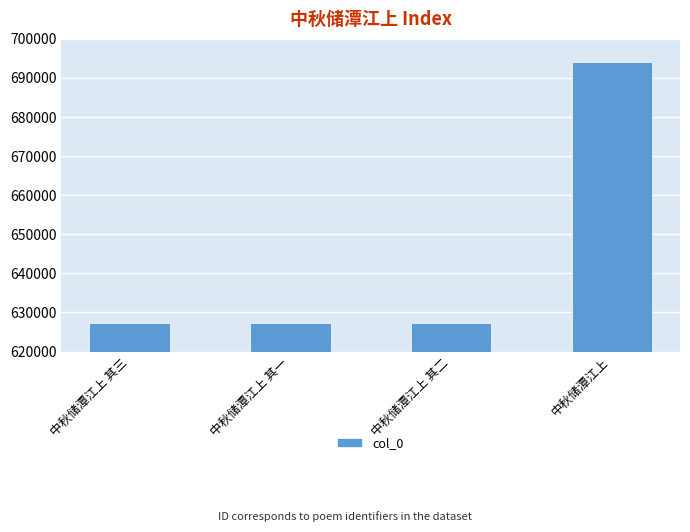

What is the average value?

643974